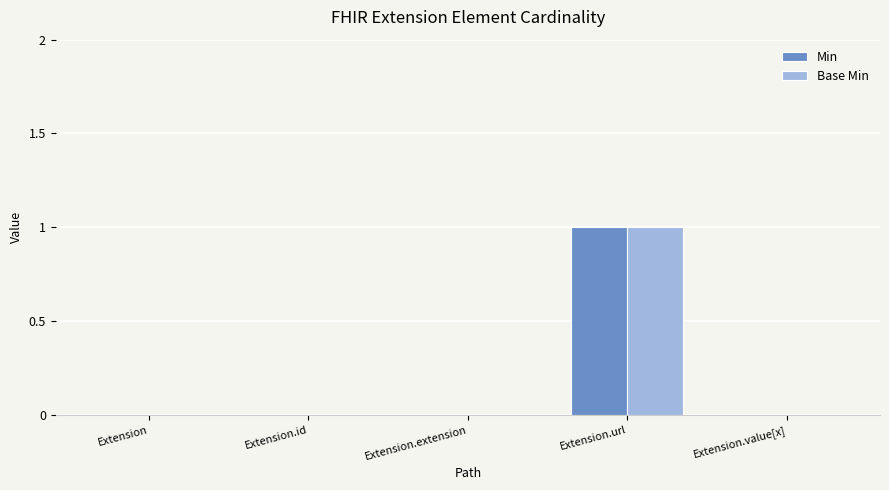

At which label does Min reach its peak?

Extension.url